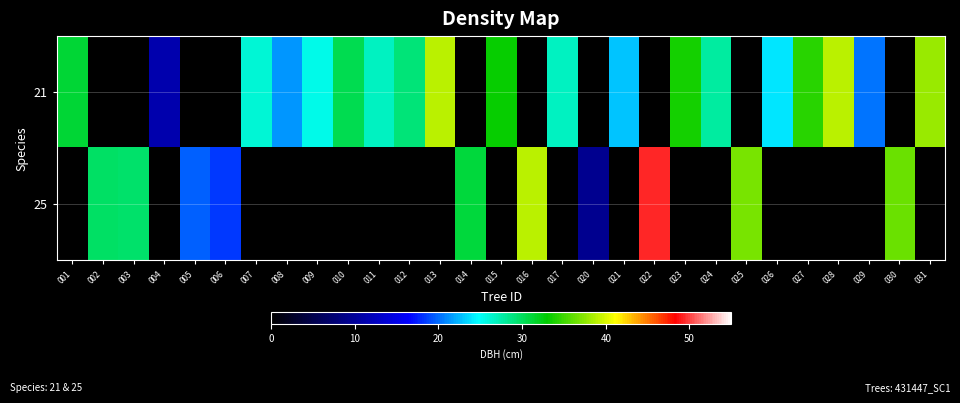

What is the total value across all series at 026?

24.0